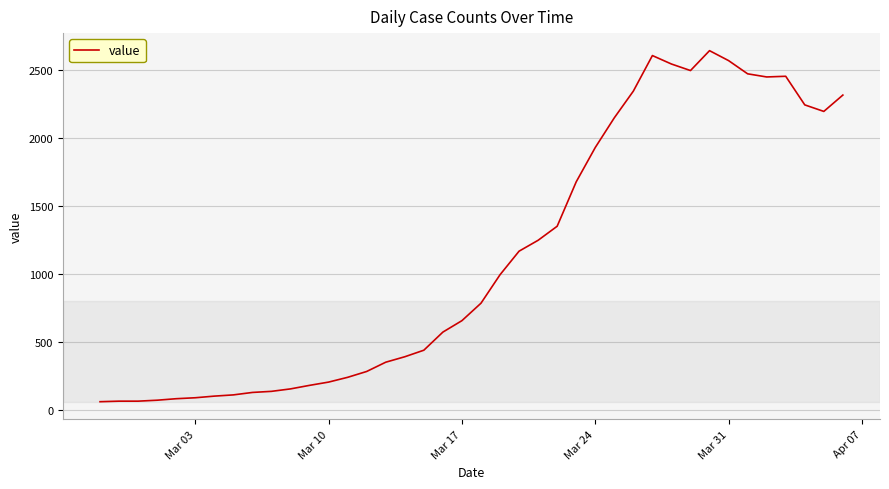

True or false: there are more than 1 points higher than both neighbors.

True